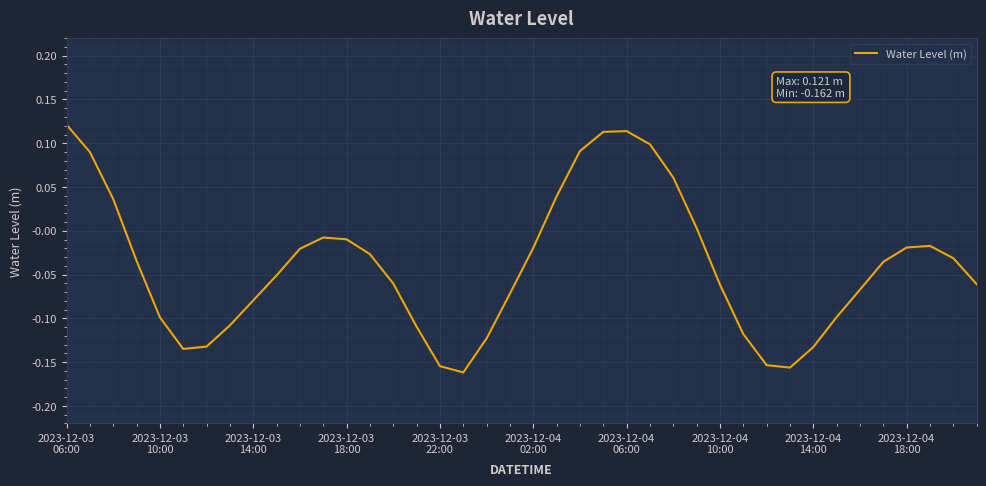

Reading left to right, list all the values displayed in this chart.

0.1	0.1	0.0	-0.0	-0.1	-0.1	-0.1	-0.1	-0.1	-0.1	-0.0	-0.0	-0.0	-0.0	-0.1	-0.1	-0.2	-0.2	-0.1	-0.1	-0.0	0.0	0.1	0.1	0.1	0.1	0.1	0.0	-0.1	-0.1	-0.2	-0.2	-0.1	-0.1	-0.1	-0.0	-0.0	-0.0	-0.0	-0.1